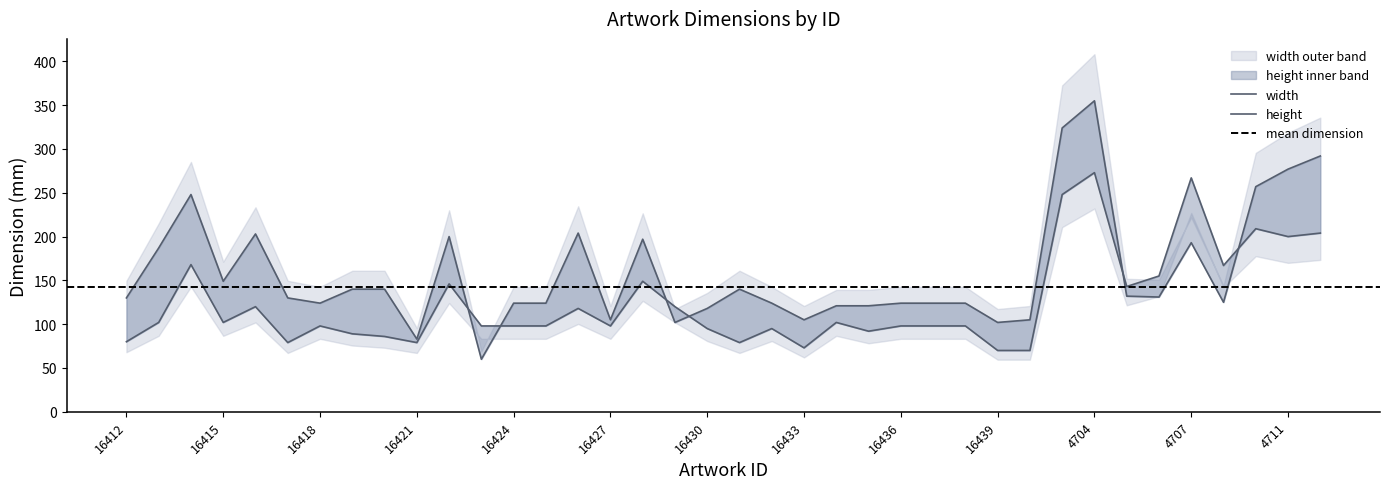

True or false: width has more than 1 points higher than both neighbors.

True